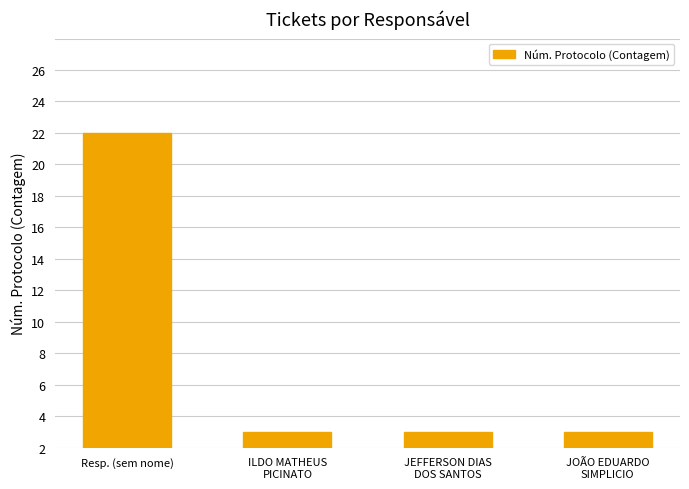

At which label is the value closest to 10?

ILDO MATHEUS
PICINATO